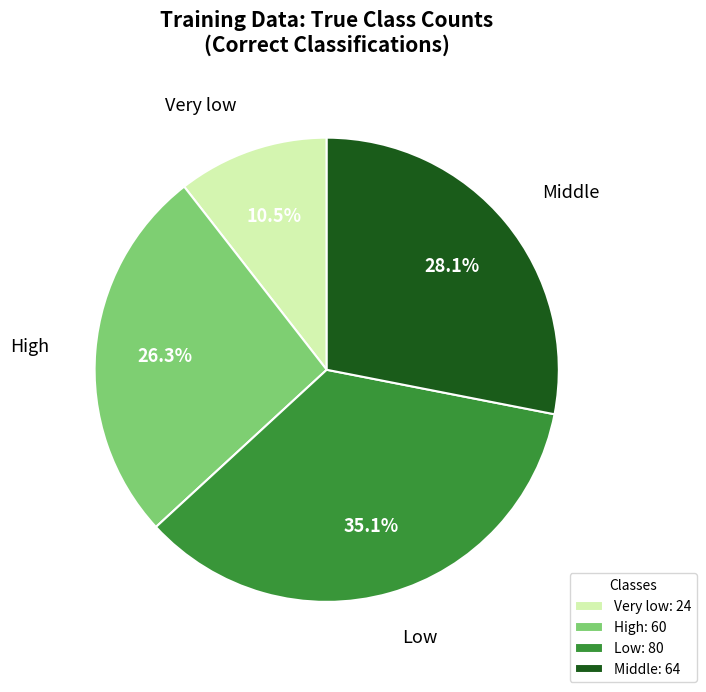

How many slices are in this pie chart?

4